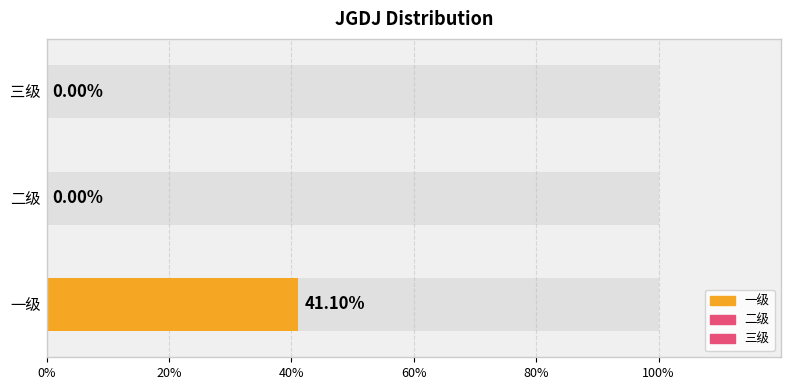

List the labels in order of value, largest first.

一级, 二级, 三级